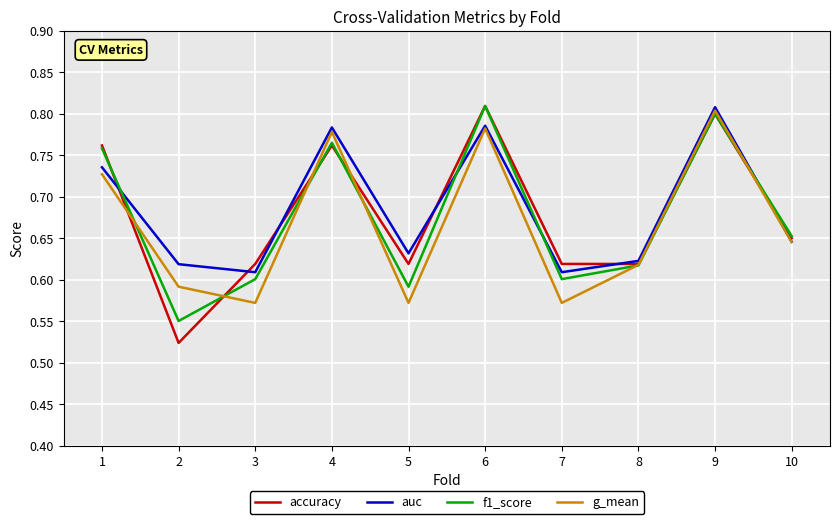

What is the total value across all series at 9?

3.2